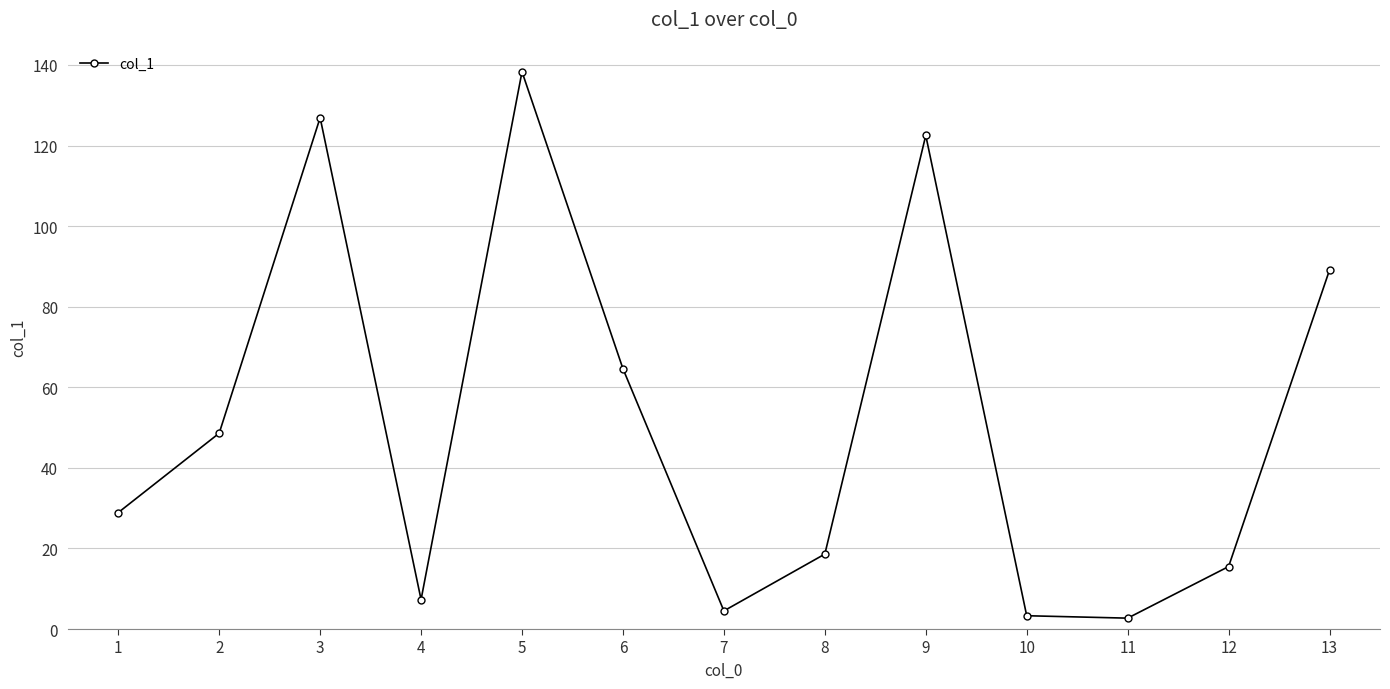

How many values exceed 28?

7